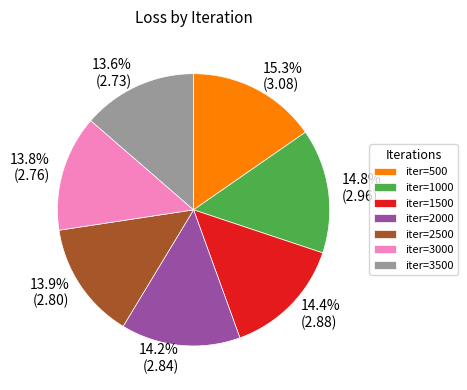

Does any single category account for the majority?

No